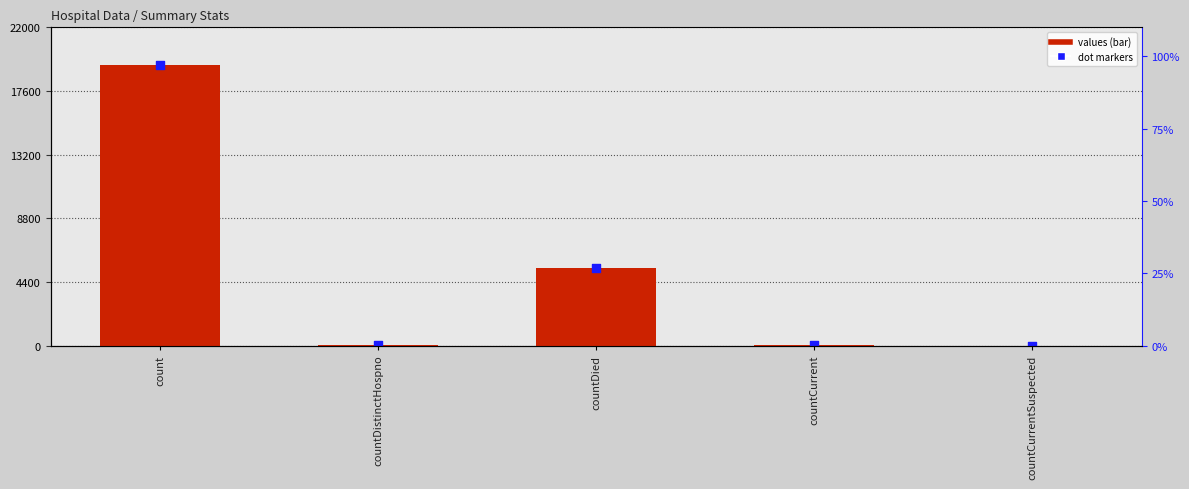

Which series contains the highest Y value?

values